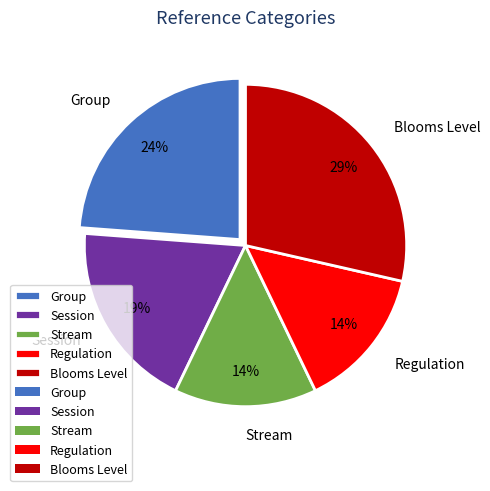

Approximately how many times larger is the value at Session compared to Blooms Level?

0.7